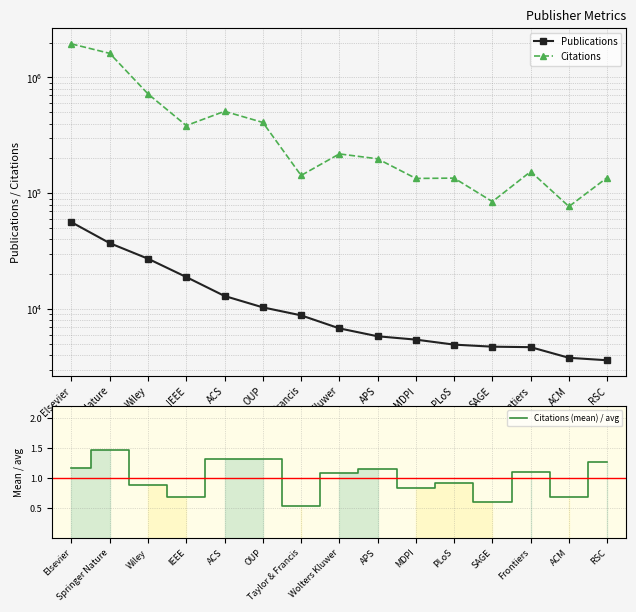

Which series has the widest spread of values?

Citations